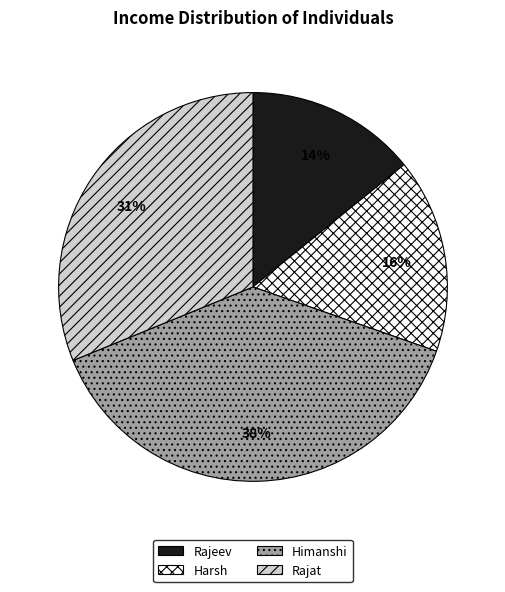

What is the ratio of the value at Rajeev to the value at Rajat?

0.5